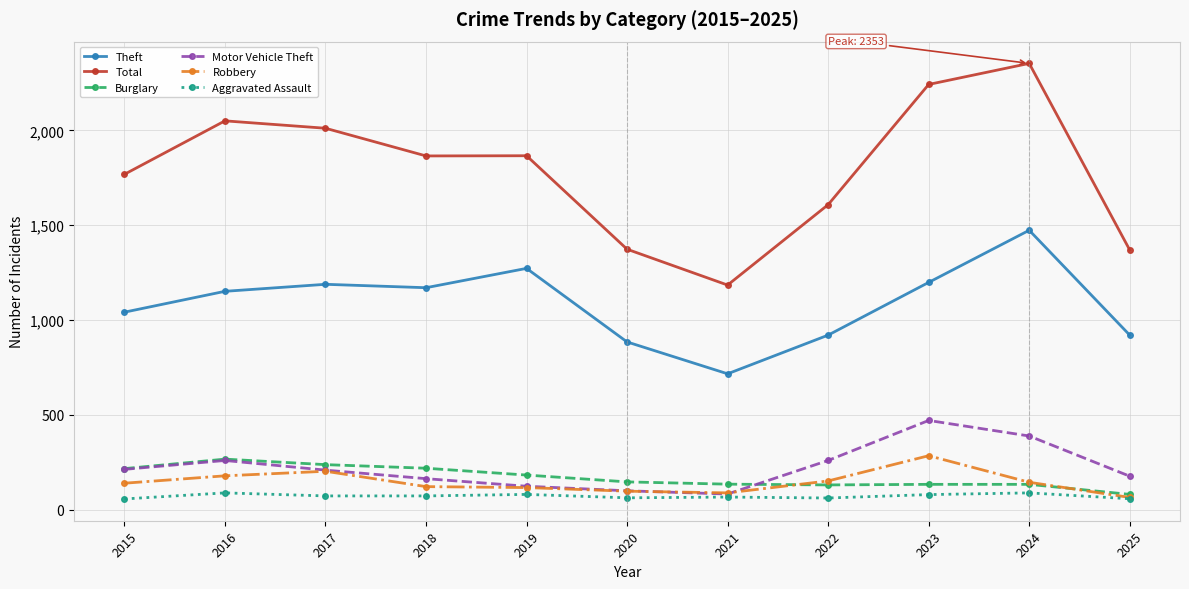

Which series has the widest spread of values?

Total